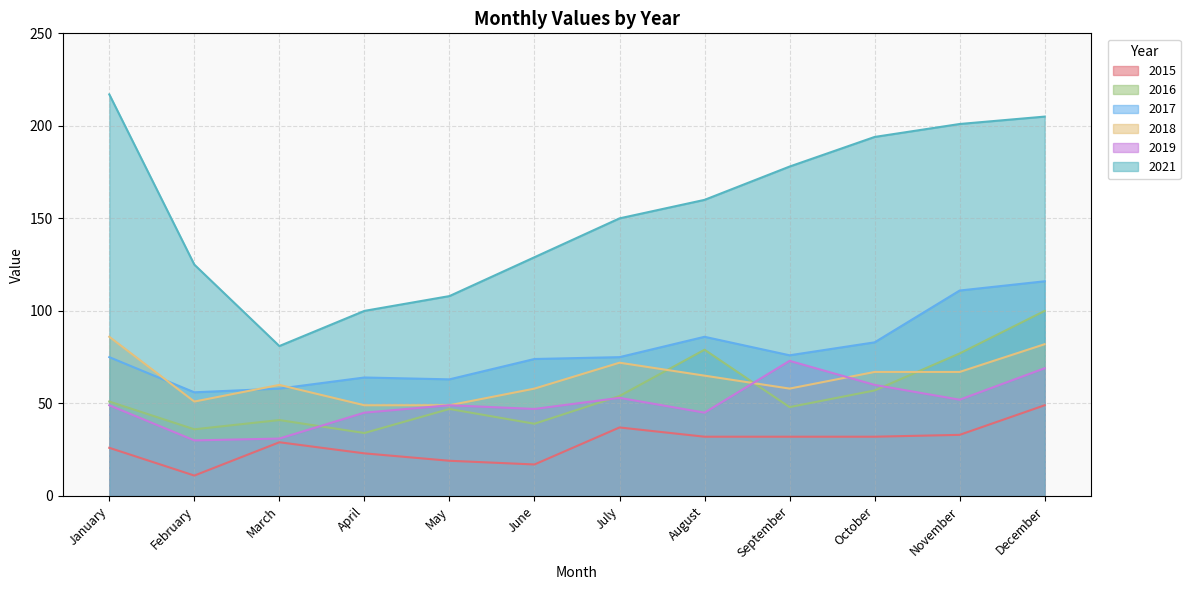

Reading left to right, extract all data points from this chart.

2015: January=26	February=11	March=29	April=23	May=19	June=17	July=37	August=32	September=32	October=32	November=33	December=49
2016: January=51	February=36	March=41	April=34	May=47	June=39	July=54	August=79	September=48	October=57	November=77	December=100
2017: January=75	February=56	March=58	April=64	May=63	June=74	July=75	August=86	September=76	October=83	November=111	December=116
2018: January=86	February=51	March=60	April=49	May=49	June=58	July=72	August=65	September=58	October=67	November=67	December=82
2019: January=49	February=30	March=31	April=45	May=49	June=47	July=53	August=45	September=73	October=60	November=52	December=69
2021: January=217	February=125	March=81	April=100	May=108	June=129	July=150	August=160	September=178	October=194	November=201	December=205